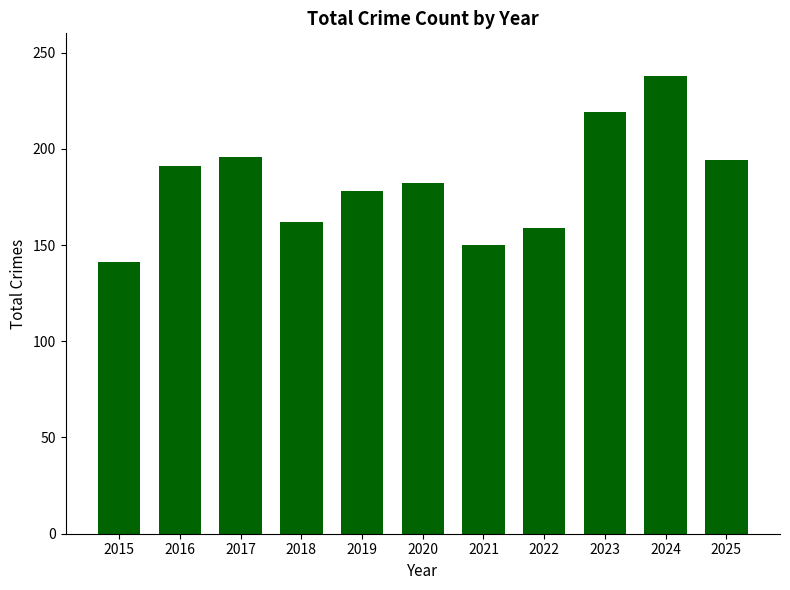

What is the value of the 3rd bar from the left?

196